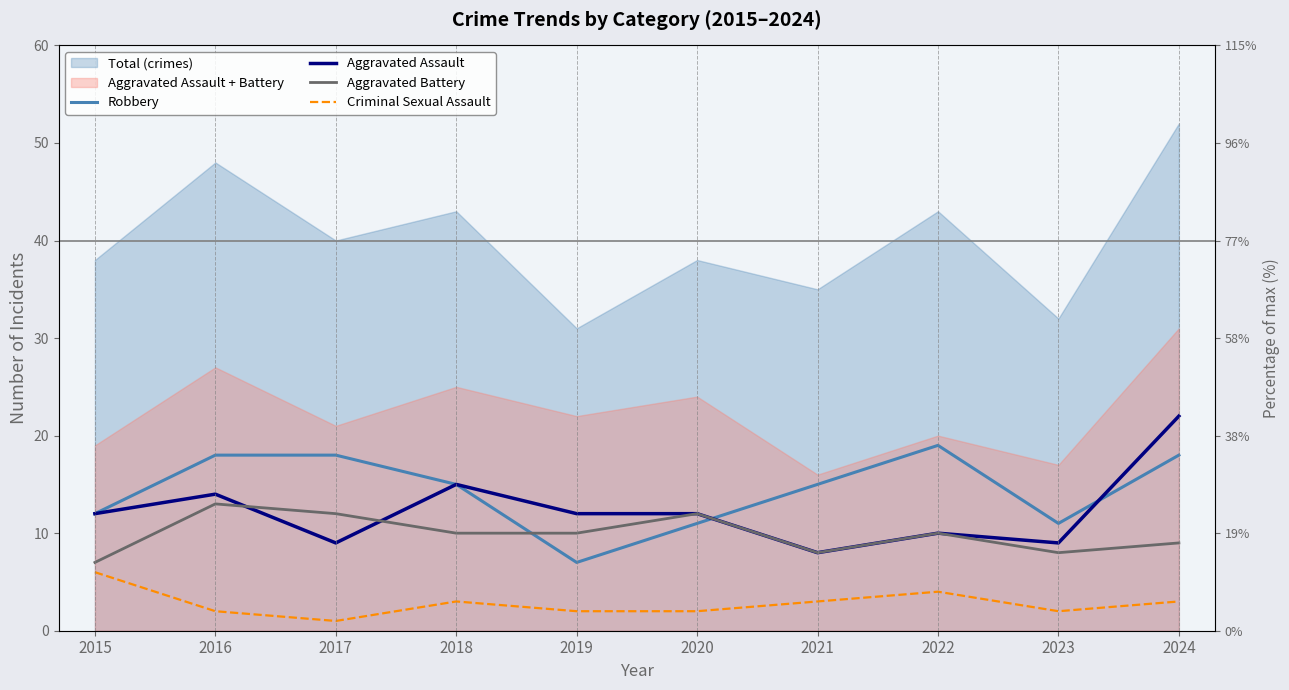

Reading left to right, extract all data points from this chart.

Robbery: 12	18	18	15	7	11	15	19	11	18
Aggravated Assault: 12	14	9	15	12	12	8	10	9	22
Aggravated Battery: 7	13	12	10	10	12	8	10	8	9
Criminal Sexual Assault: 6	2	1	3	2	2	3	4	2	3